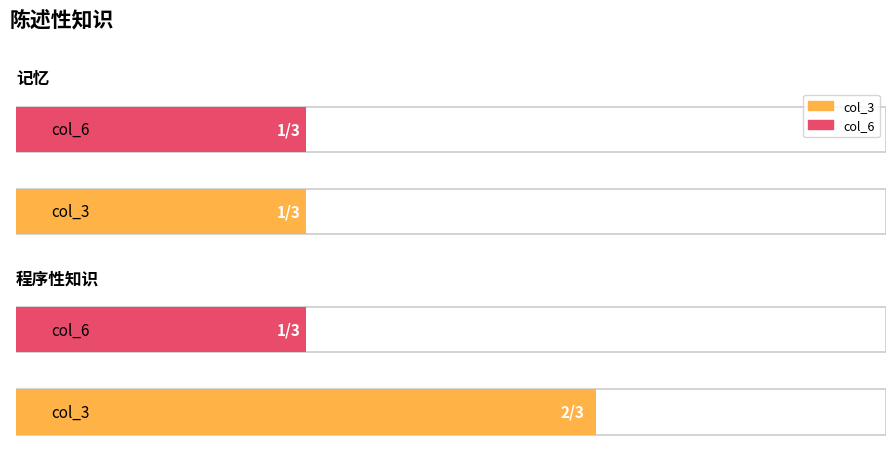

What is the value of the col_3 bar at the 1st from the left?

1